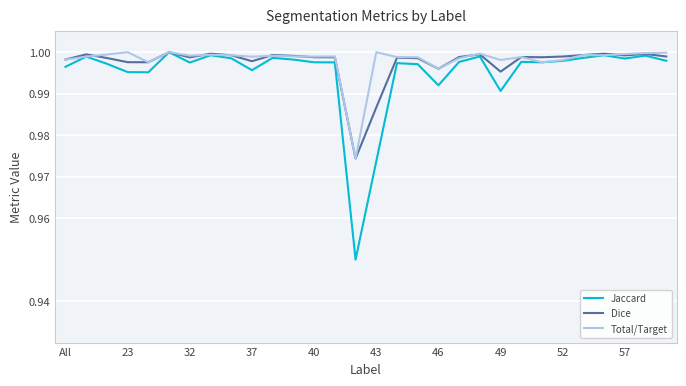

Which series has the largest range (max minus min)?

Jaccard